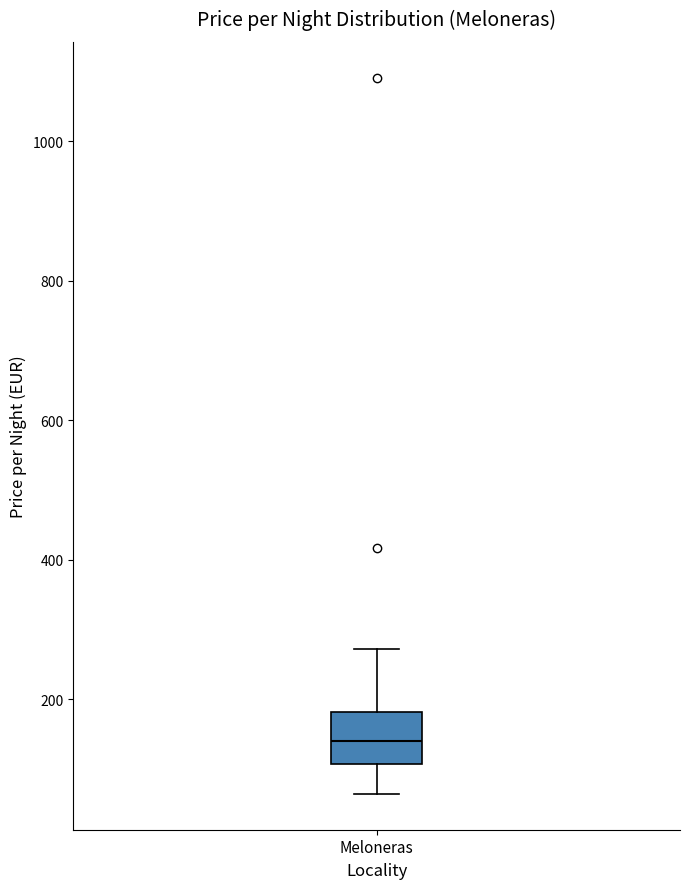

Read this box plot against the y-axis: the position of the median line, the range covered by the box, and the ends of both whiskers. The values are not printed on the chart, so give them approximately, as read against the axis.

median 140, box 100 to 180, whiskers 60 to 280